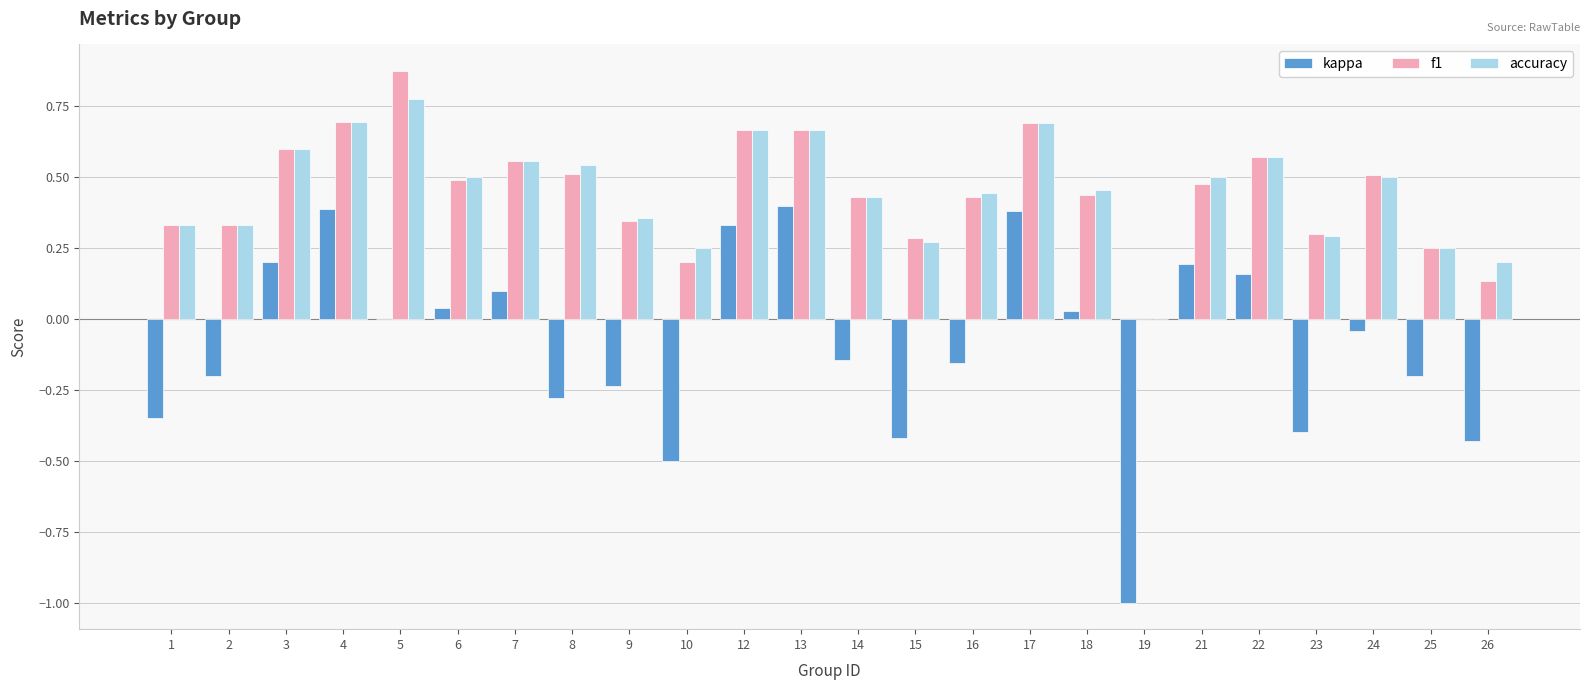

Where does the kappa series first go above 0?

3